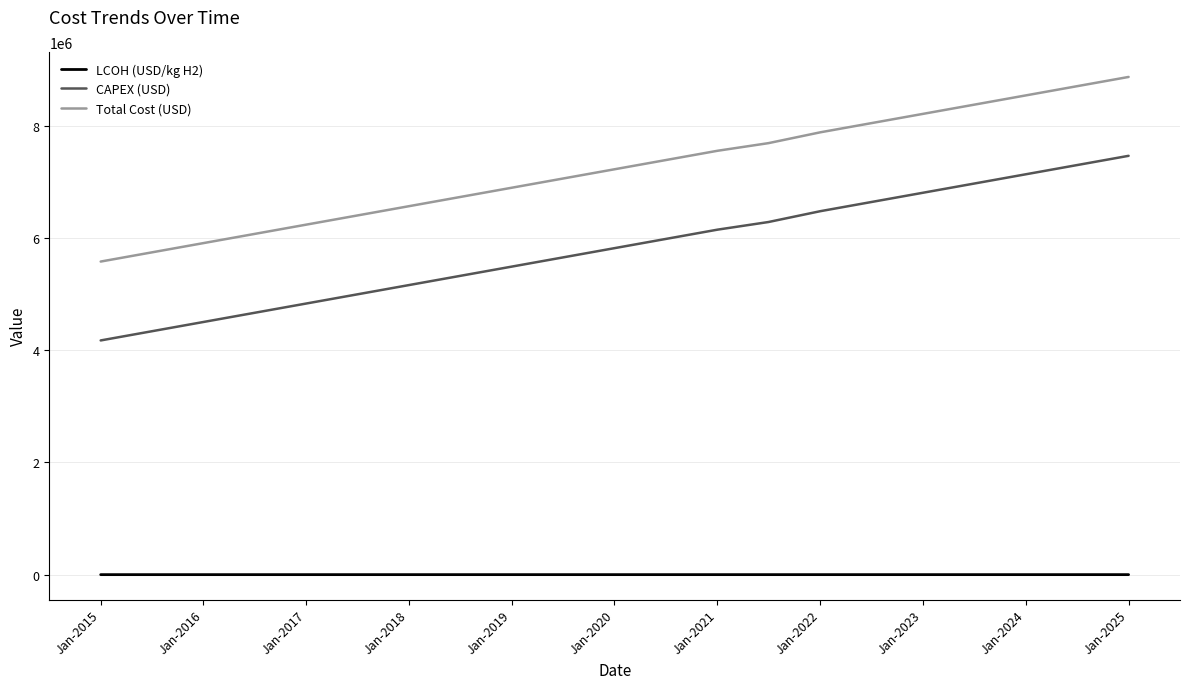

Rank the series by their maximum value, from lowest to highest.

LCOH (USD/kg H2), CAPEX (USD), Total Cost (USD)